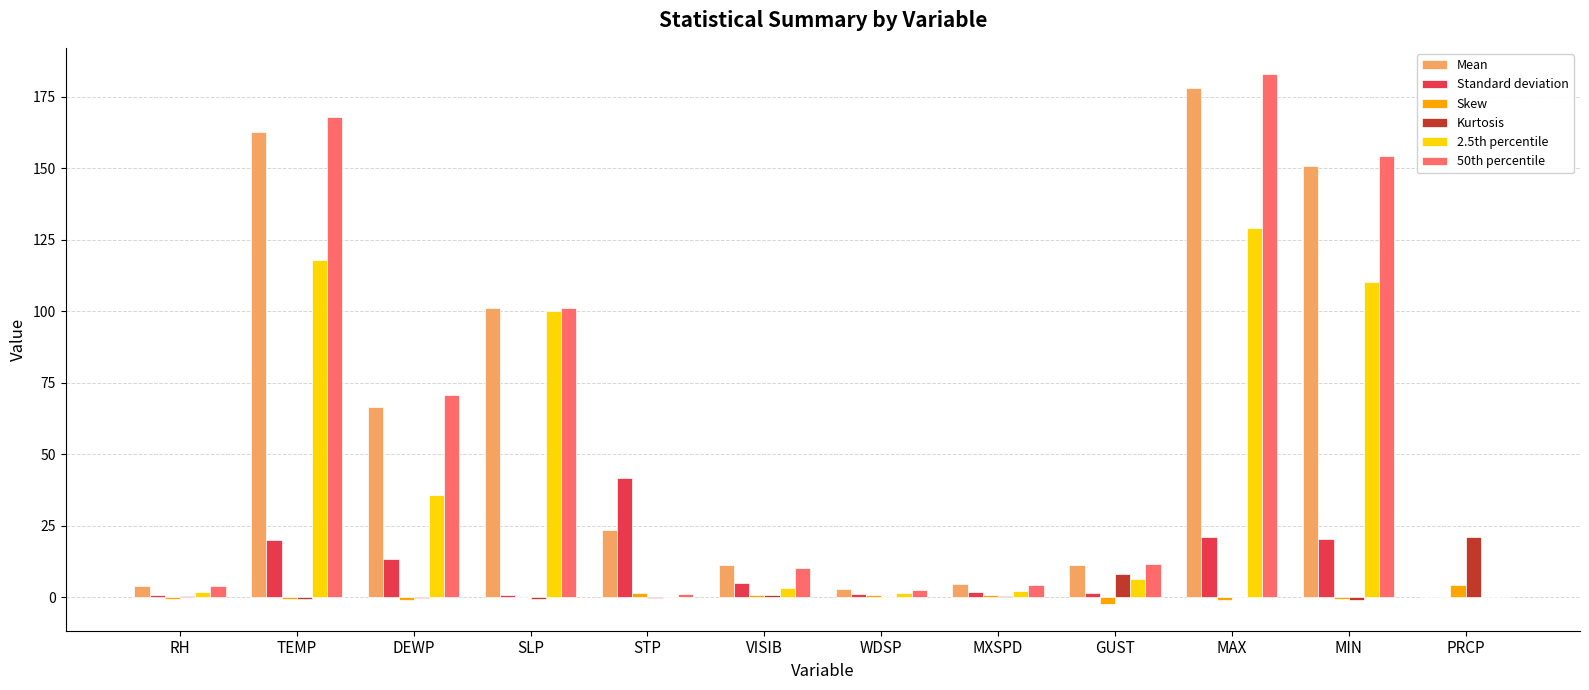

At which label is 2.5th percentile closest to 64?

DEWP